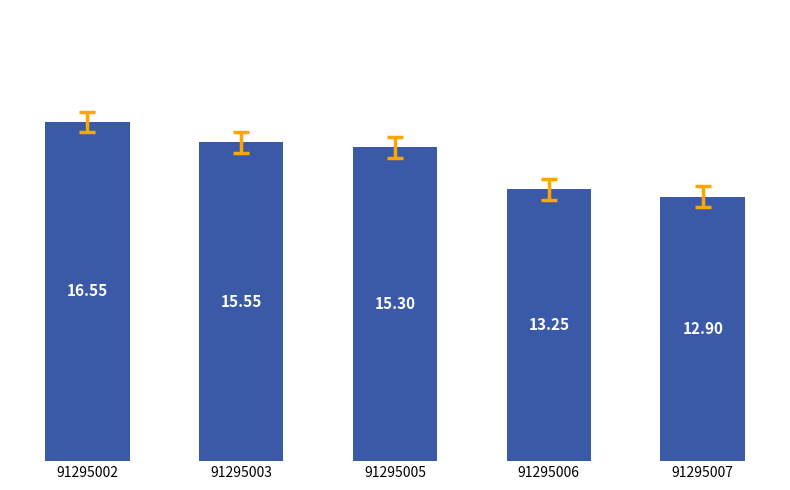

What is the smallest value displayed?

12.9